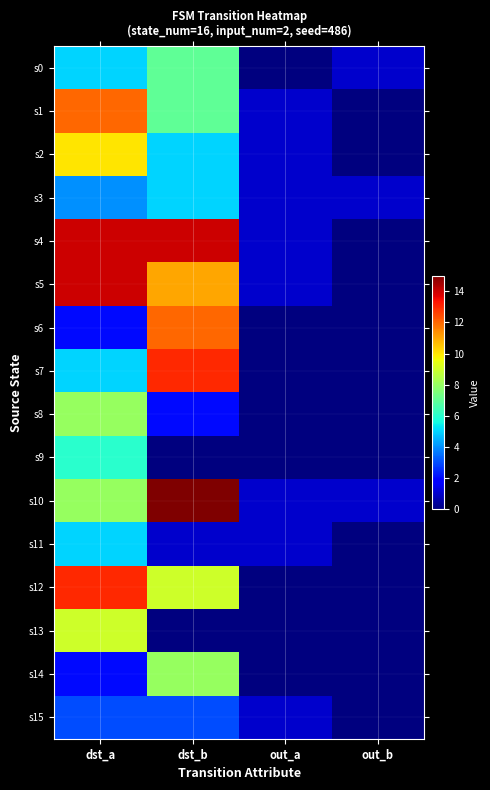

List the series in order of their peak value, highest first.

s10, s4, s5, s7, s12, s1, s6, s2, s13, s8, s14, s0, s9, s3, s11, s15